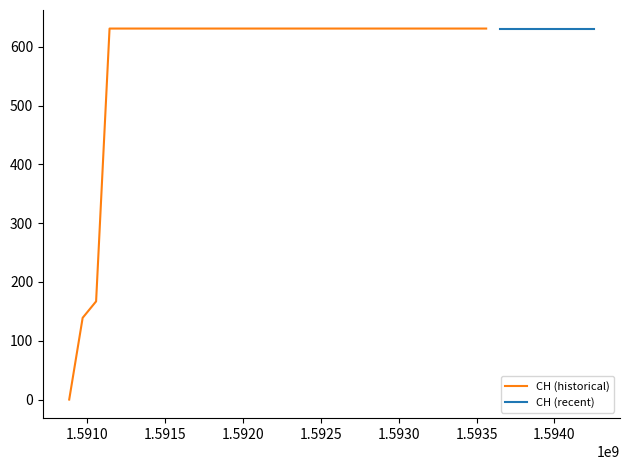

Reading left to right, transcribe all the data shown in this chart.

2020-05-31=0	2020-06-01=139	2020-06-02=167	2020-06-03=631	2020-06-04=631	2020-06-05=631	2020-06-06=631	2020-06-07=631	2020-06-08=631	2020-06-09=631	2020-06-10=631	2020-06-11=631	2020-06-12=631	2020-06-13=631	2020-06-14=631	2020-06-15=631	2020-06-16=631	2020-06-17=631	2020-06-18=631	2020-06-19=631	2020-06-20=631	2020-06-21=631	2020-06-22=631	2020-06-23=631	2020-06-24=631	2020-06-25=631	2020-06-26=631	2020-06-27=631	2020-06-28=631	2020-06-29=631	2020-06-30=631	2020-07-01=631	2020-07-02=631	2020-07-03=631	2020-07-04=631	2020-07-05=631	2020-07-06=631	2020-07-07=631	2020-07-08=631	2020-07-09=631